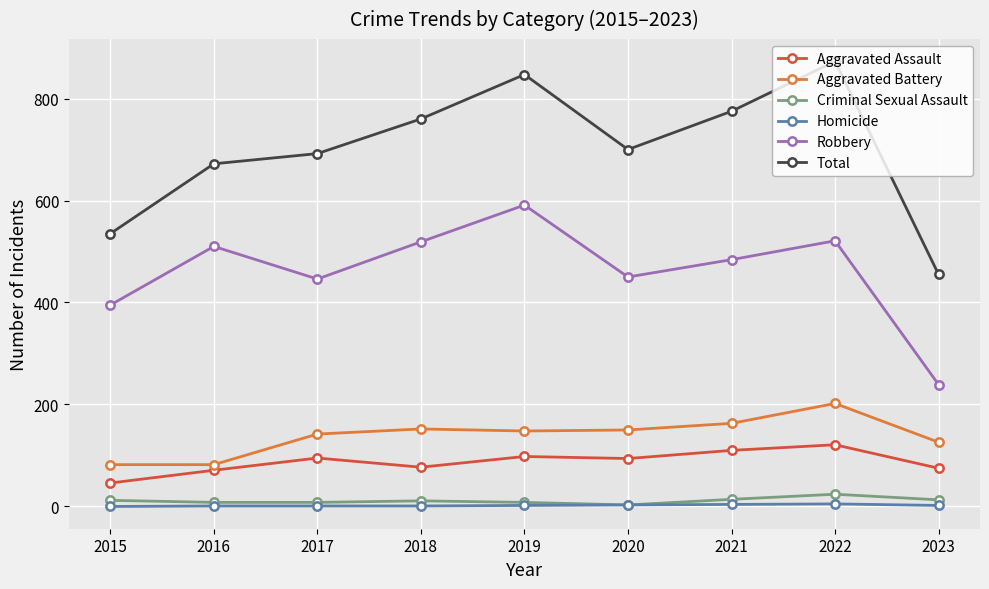

Where does the Robbery series first go above 484?

2016